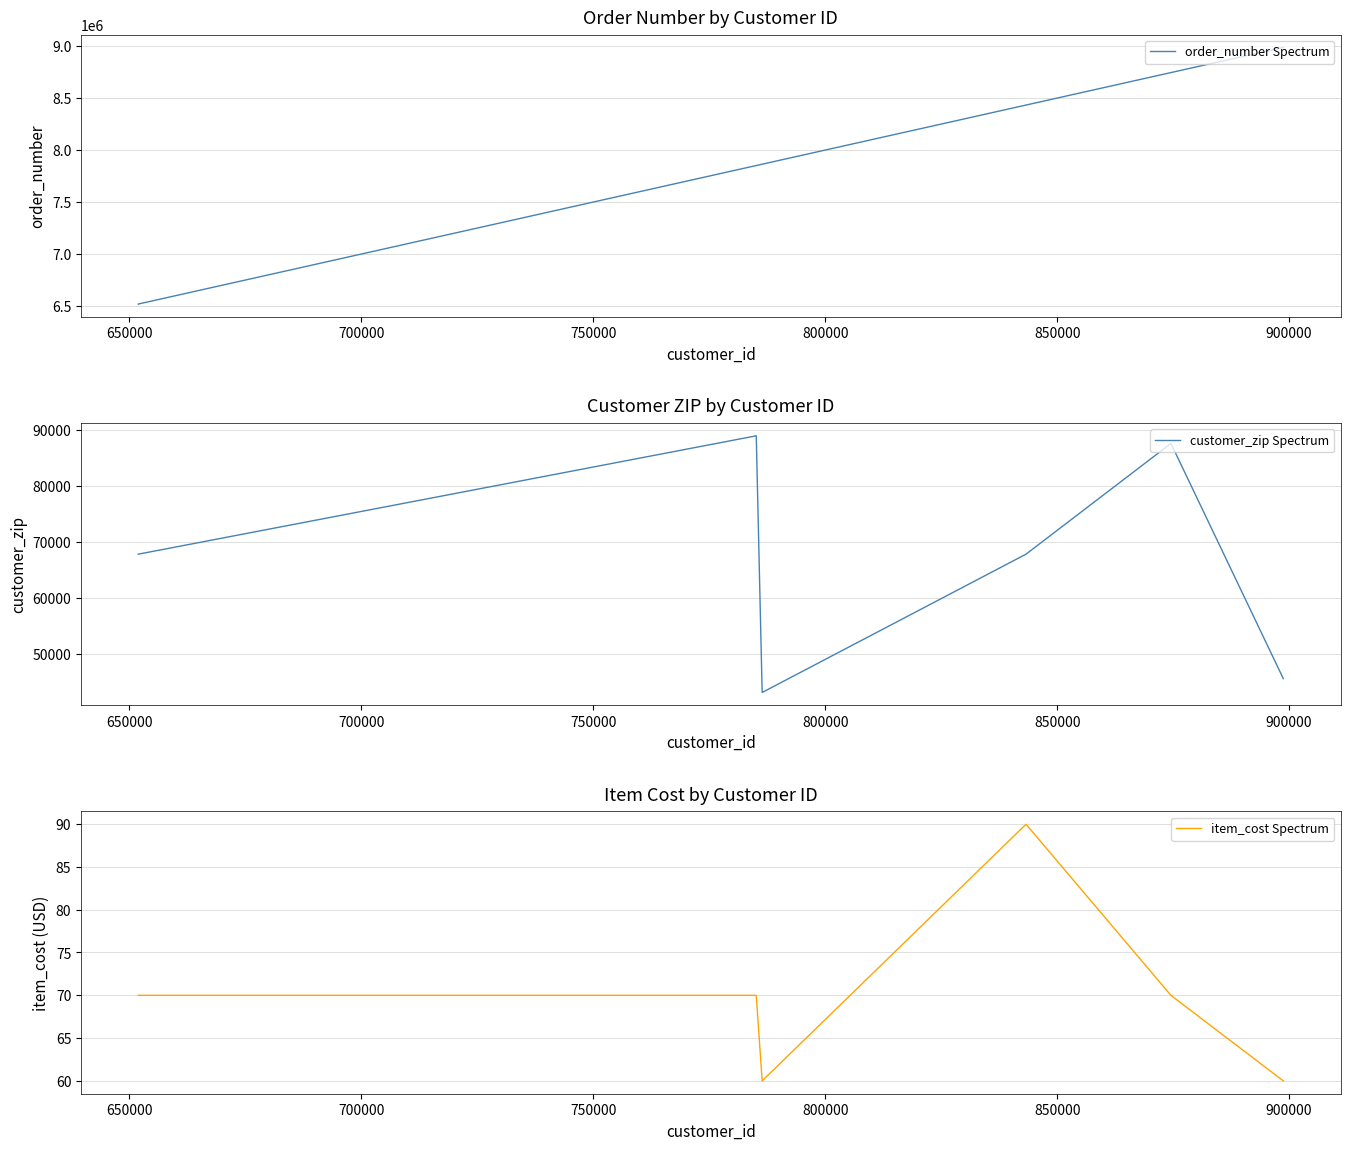

True or false: order_number Spectrum has a value of 12935598.1 at 850000.

False